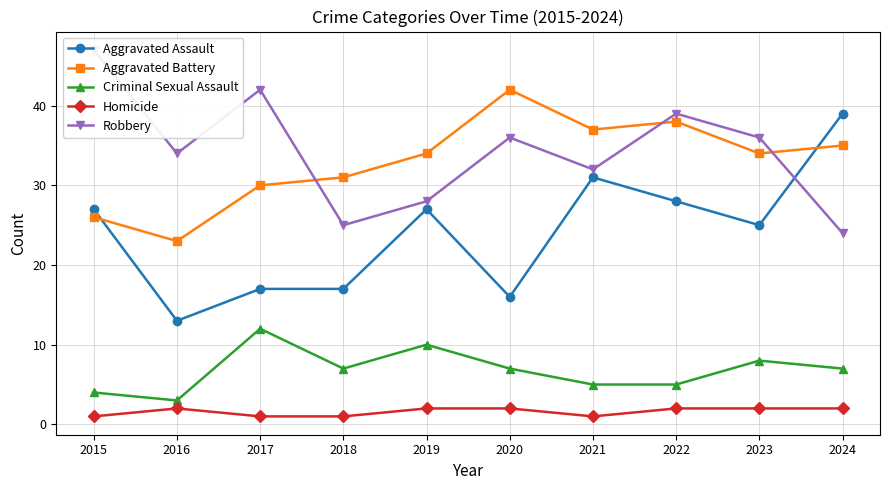

True or false: Aggravated Battery has a value of 10 at 2023.

False